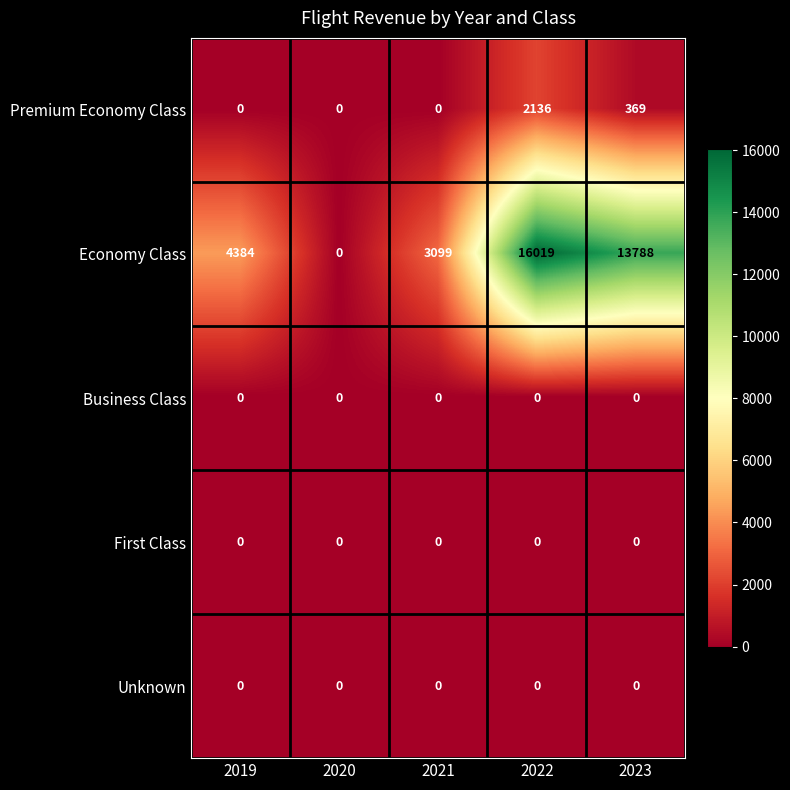

Which series changed the most between 2019 and 2023?

Economy Class